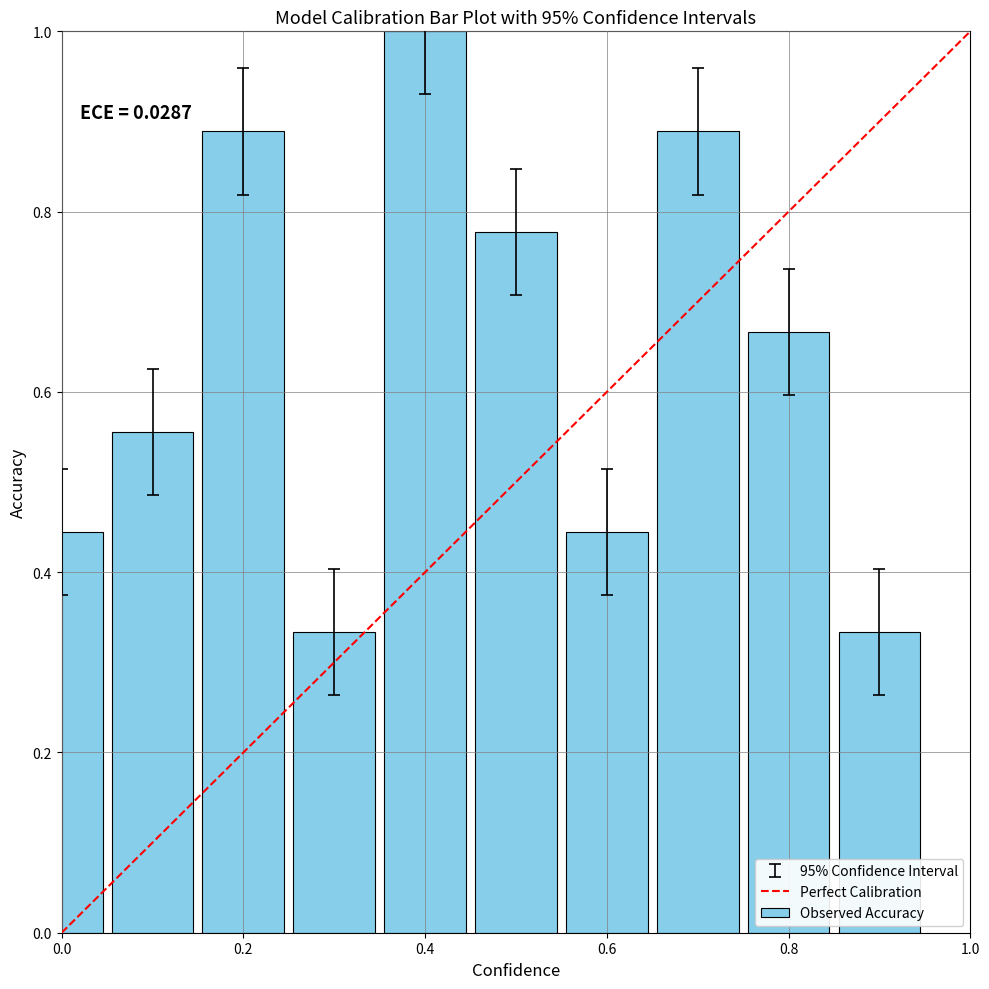

Does the chart contain stacked bars?

No